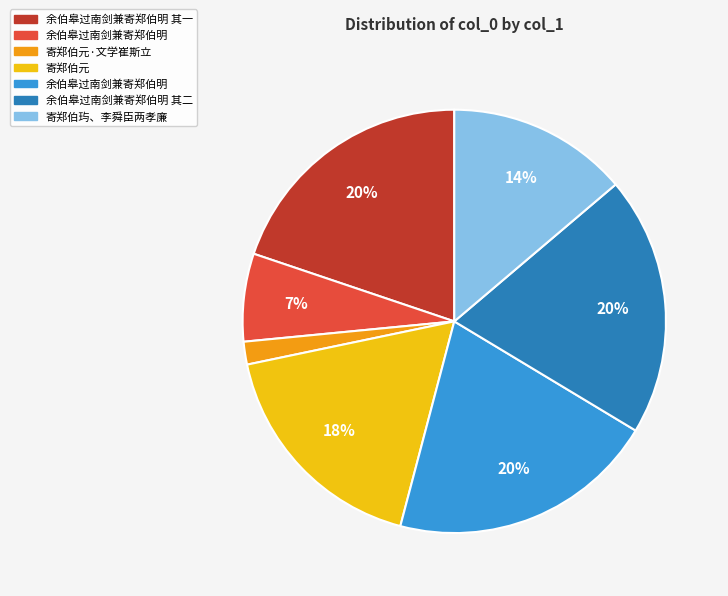

Does any single category account for the majority?

No